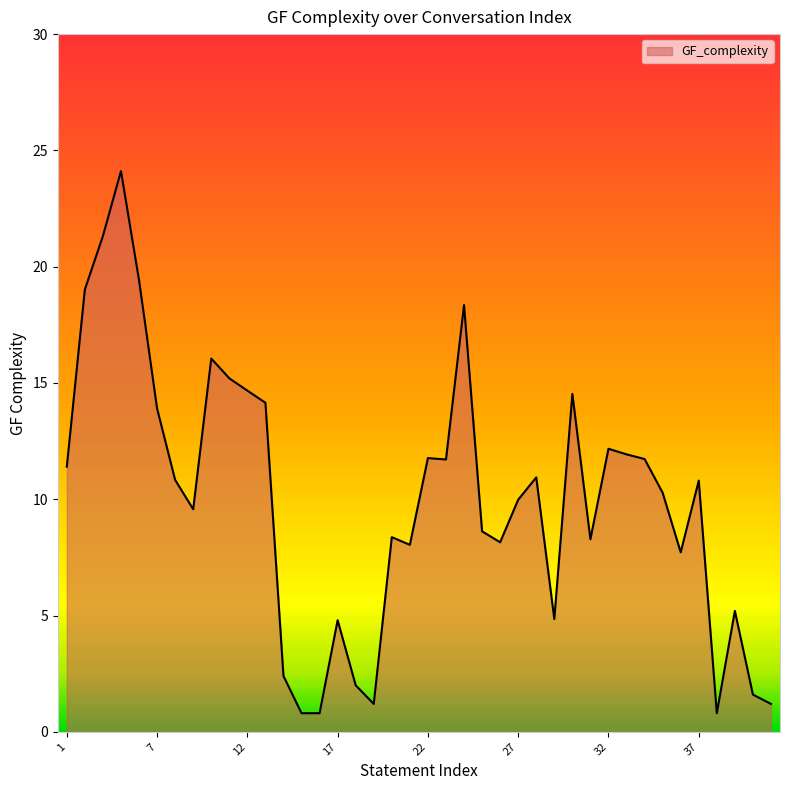

What is the minimum value shown in the chart?

0.8